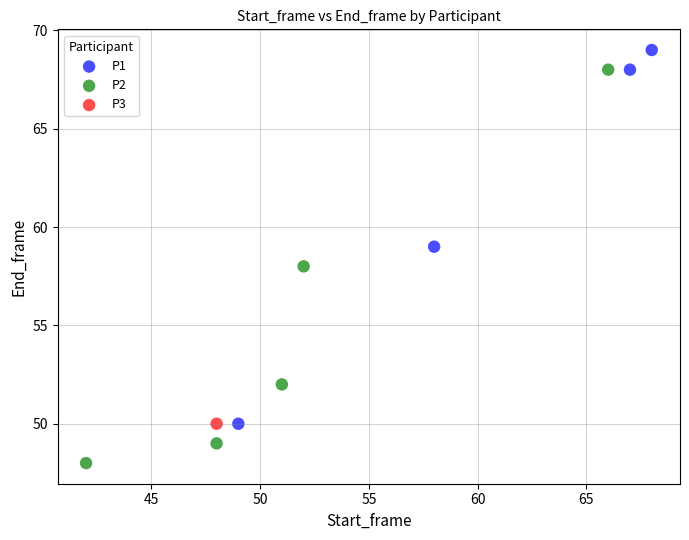

What are all the series names shown in the legend?

P1, P2, P3